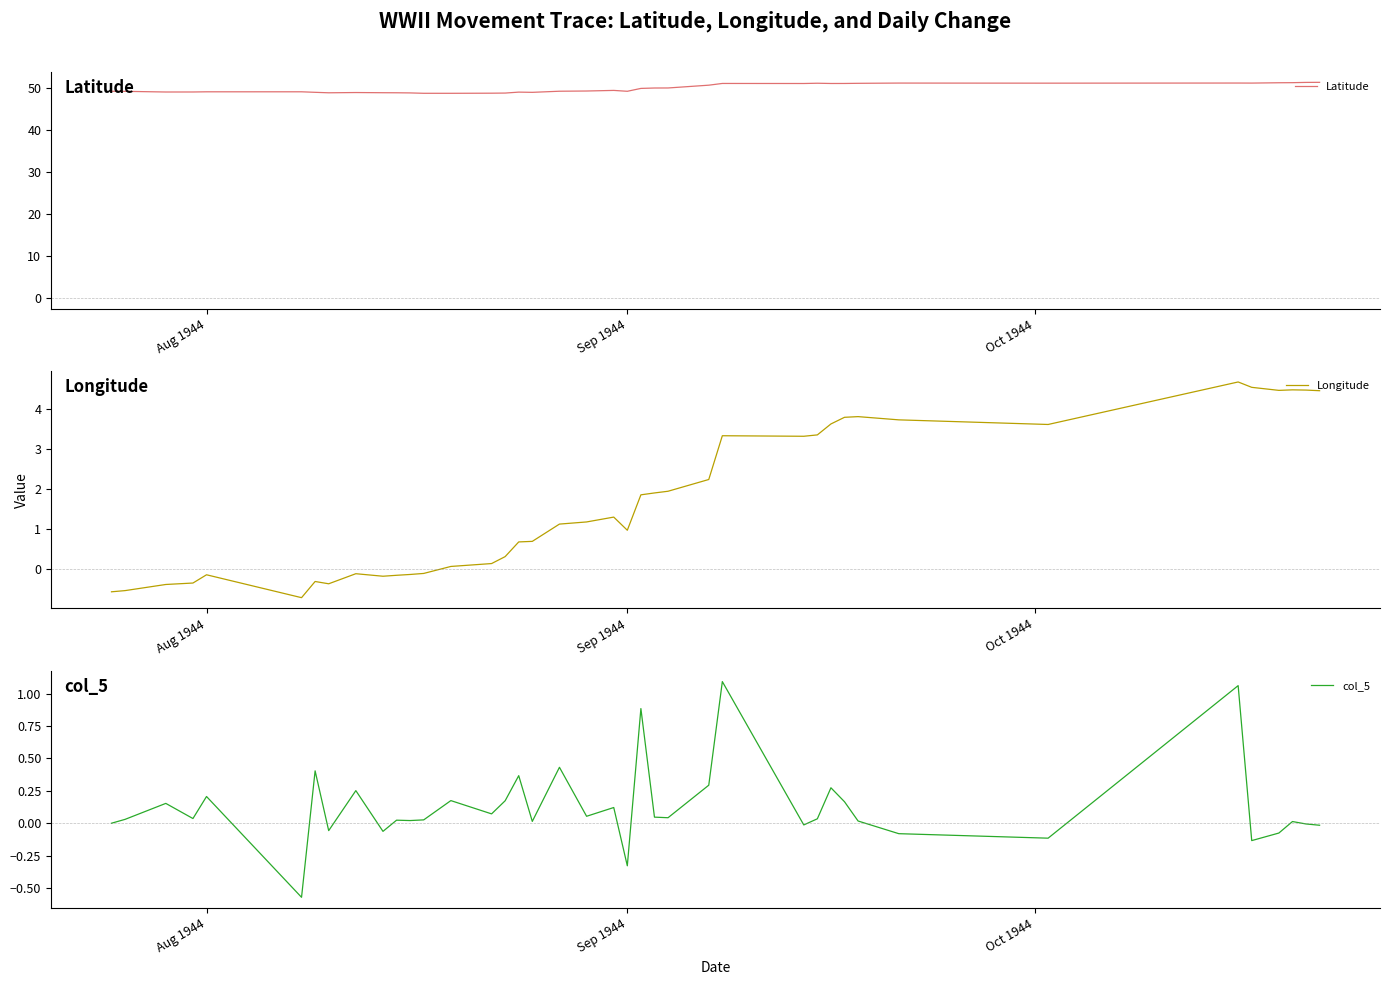

At how many categories does at least one series exceed 7?

40